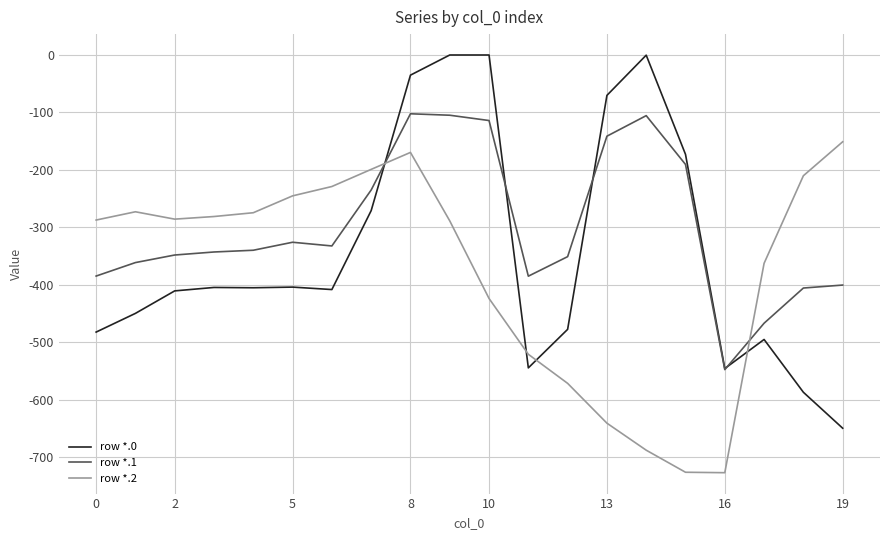

What are all the series names shown in the legend?

row *.0, row *.1, row *.2